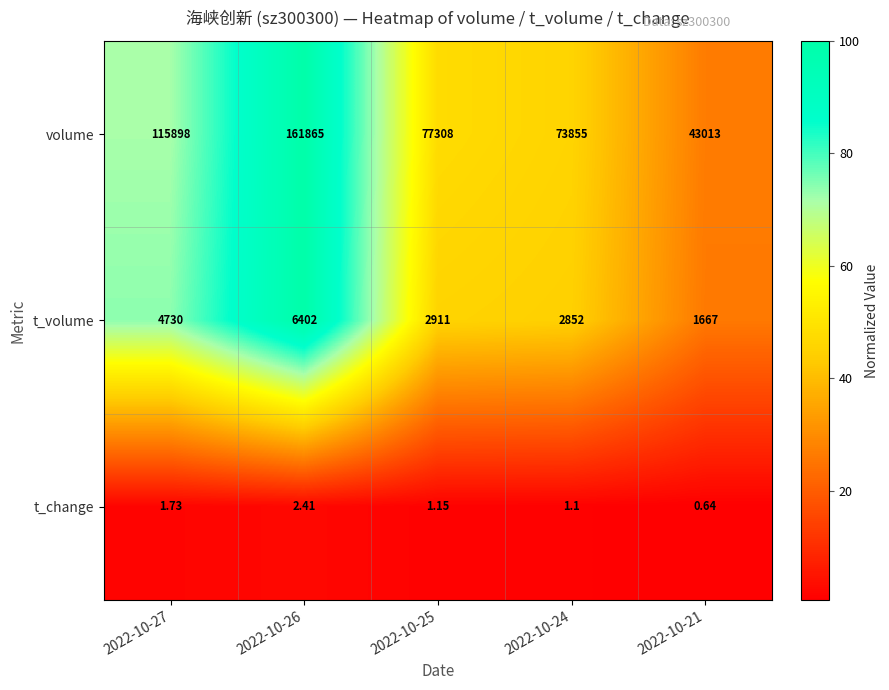

List the series in order of their peak value, highest first.

volume, t_volume, t_change